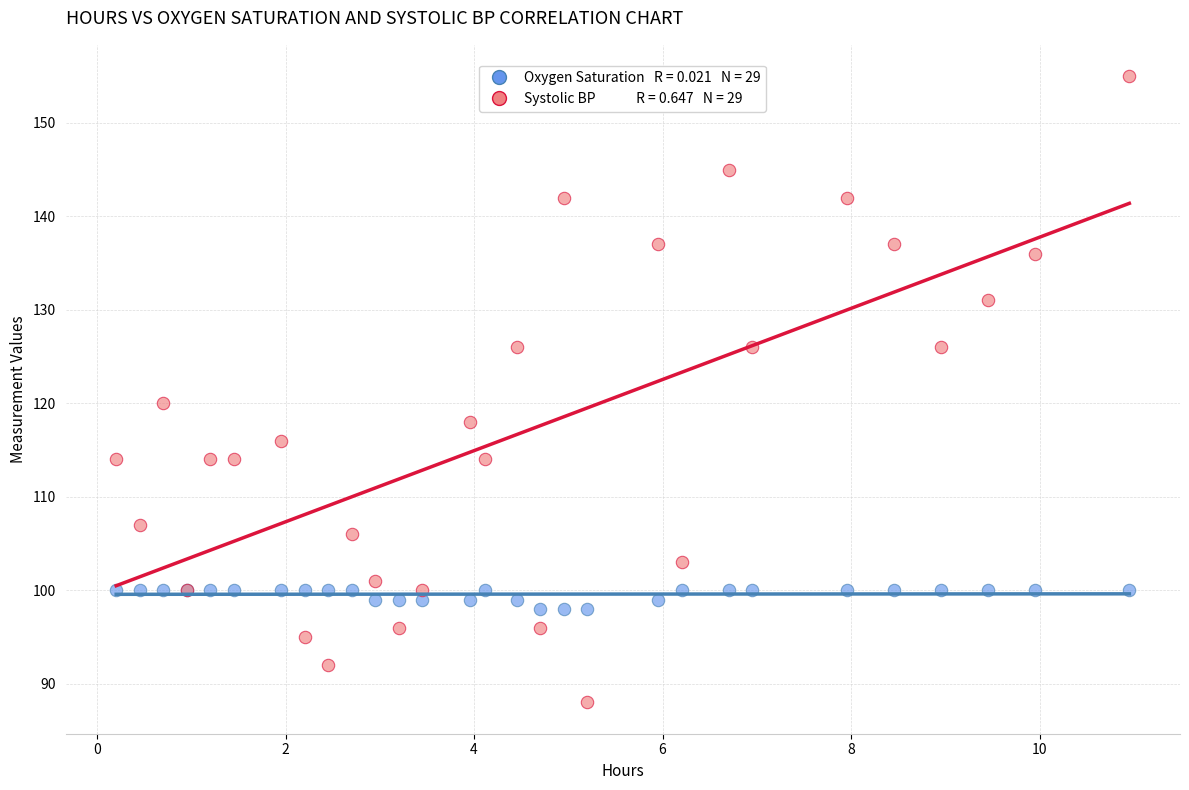

Across all series, what Y value is closest to 121?

120